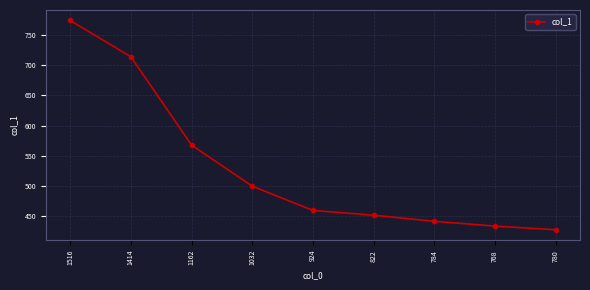

How many lines are shown in the chart?

1